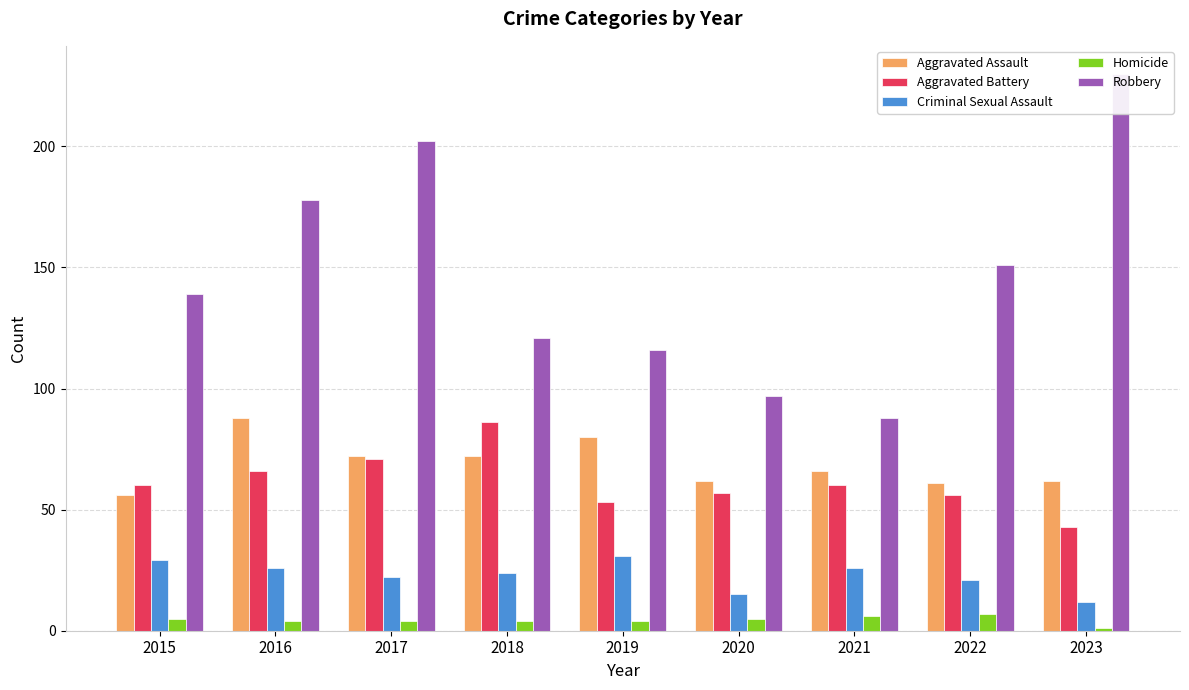

How many groups of bars are there?

9